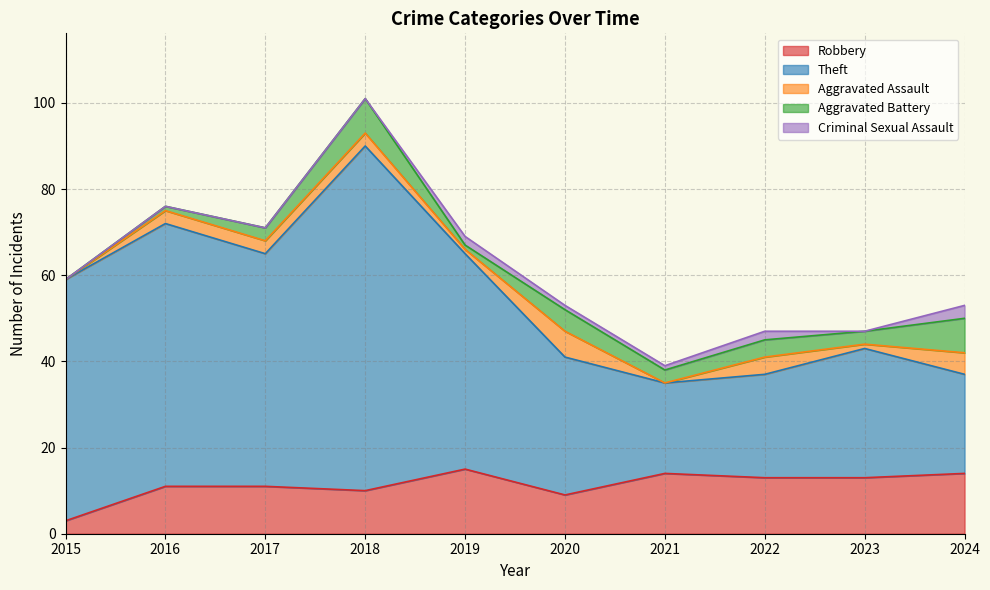

True or false: Theft and Aggravated Assault cross at least once.

False